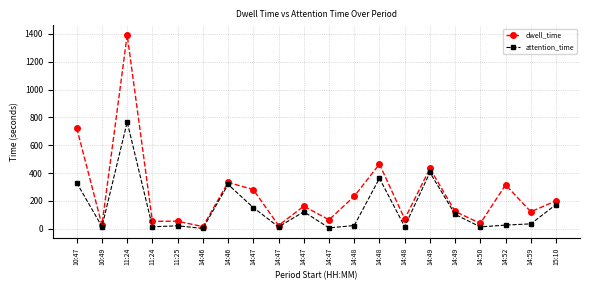

True or false: attention_time has more than 2 points higher than both neighbors.

True